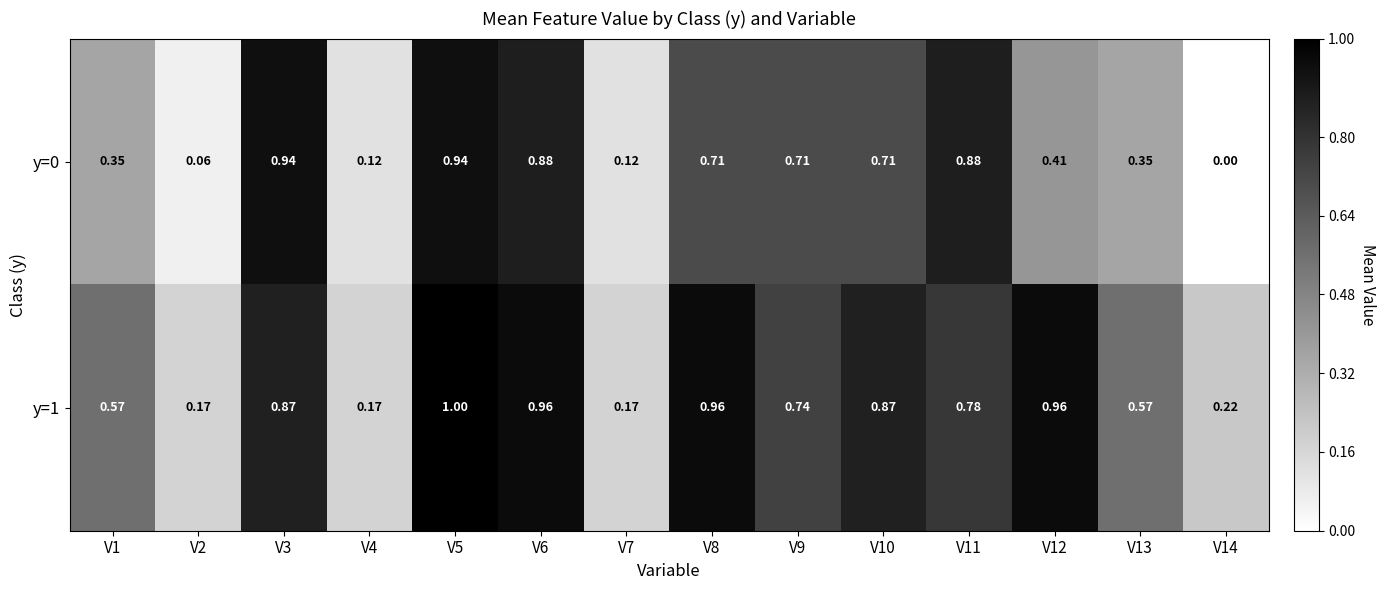

At which category is the sum across all series the highest?

V5